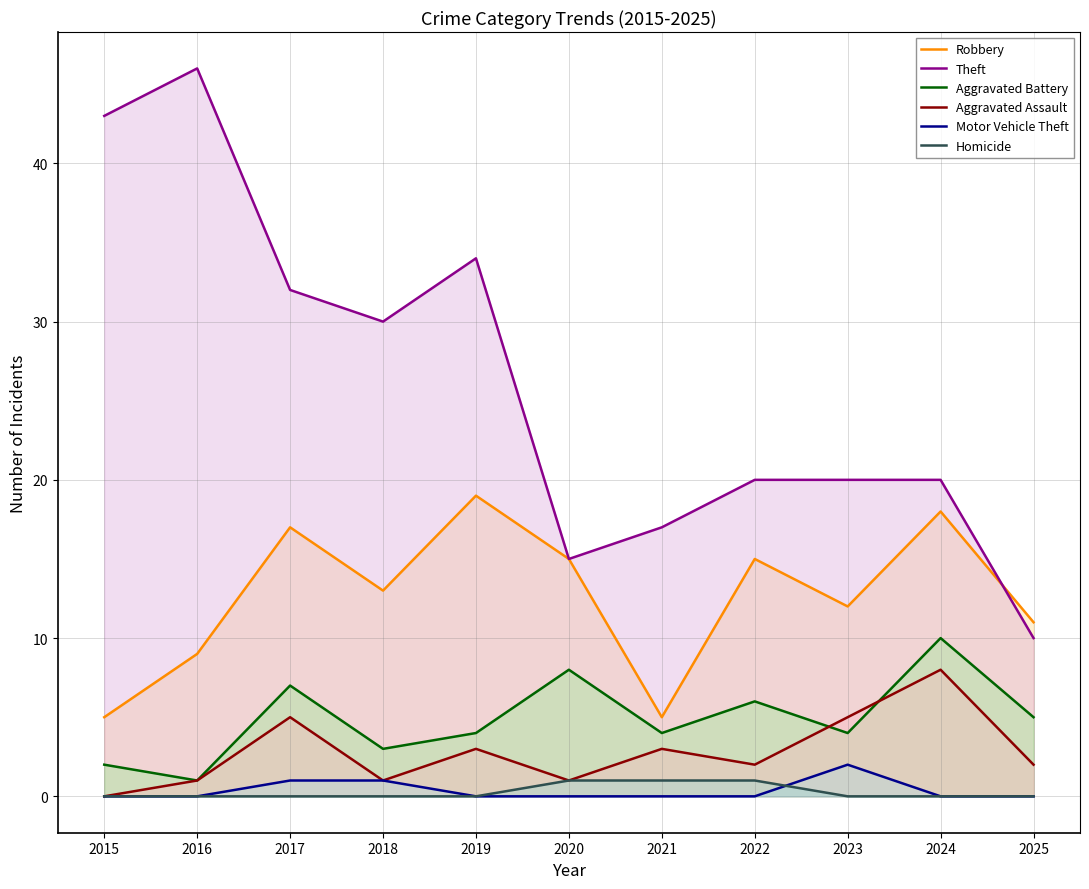

Reading left to right, transcribe all the data shown in this chart.

Robbery: 5	9	17	13	19	15	5	15	12	18	11
Theft: 43	46	32	30	34	15	17	20	20	20	10
Aggravated Battery: 2	1	7	3	4	8	4	6	4	10	5
Aggravated Assault: 0	1	5	1	3	1	3	2	5	8	2
Motor Vehicle Theft: 0	0	1	1	0	0	0	0	2	0	0
Homicide: 0	0	0	0	0	1	1	1	0	0	0